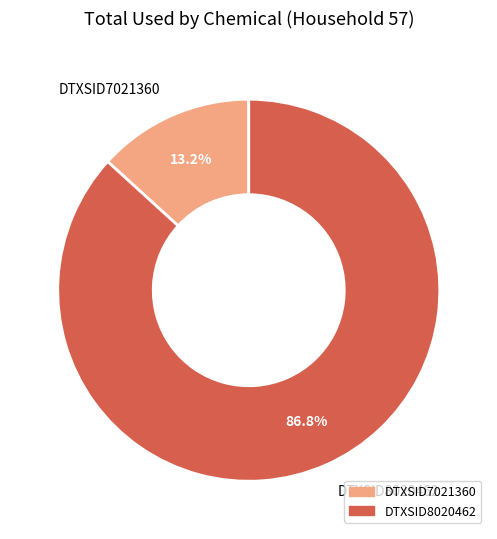

Count the number of slices in the pie.

2